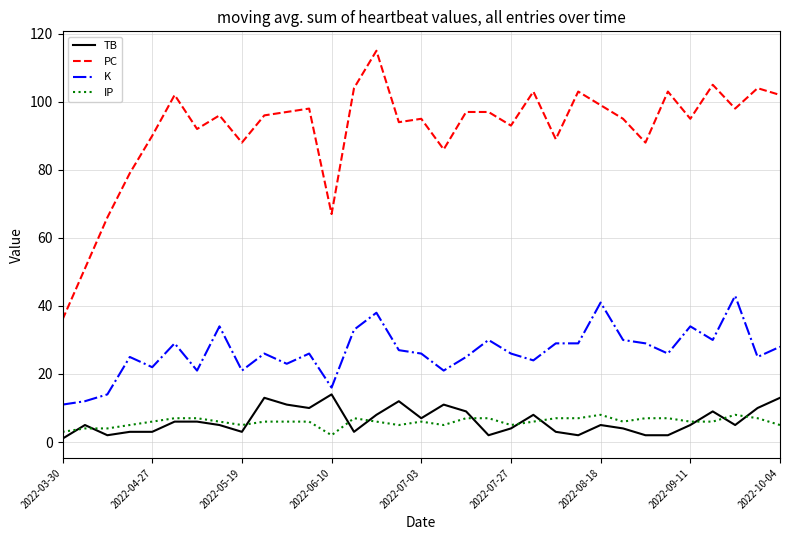

Which series has the largest total across all categories?

PC